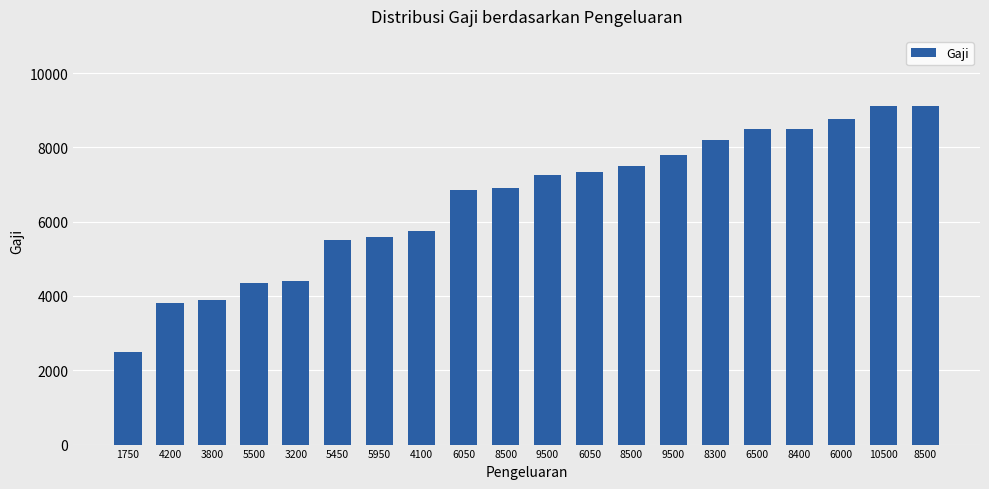

What is the label of the 14th bar from the right?

5950